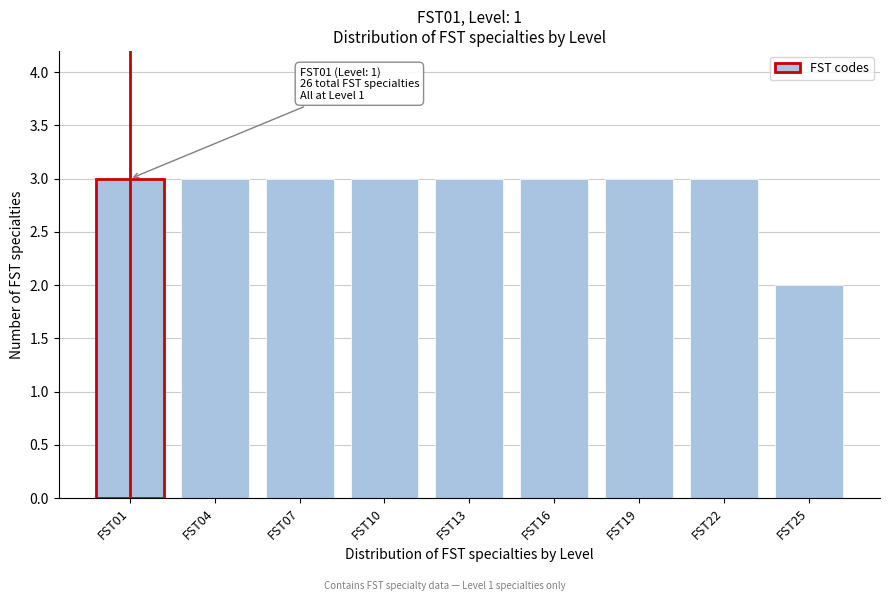

Reading right to left, what are all the values shown in this chart?

FST25=2	FST22=3	FST19=3	FST16=3	FST13=3	FST10=3	FST07=3	FST04=3	FST01=3